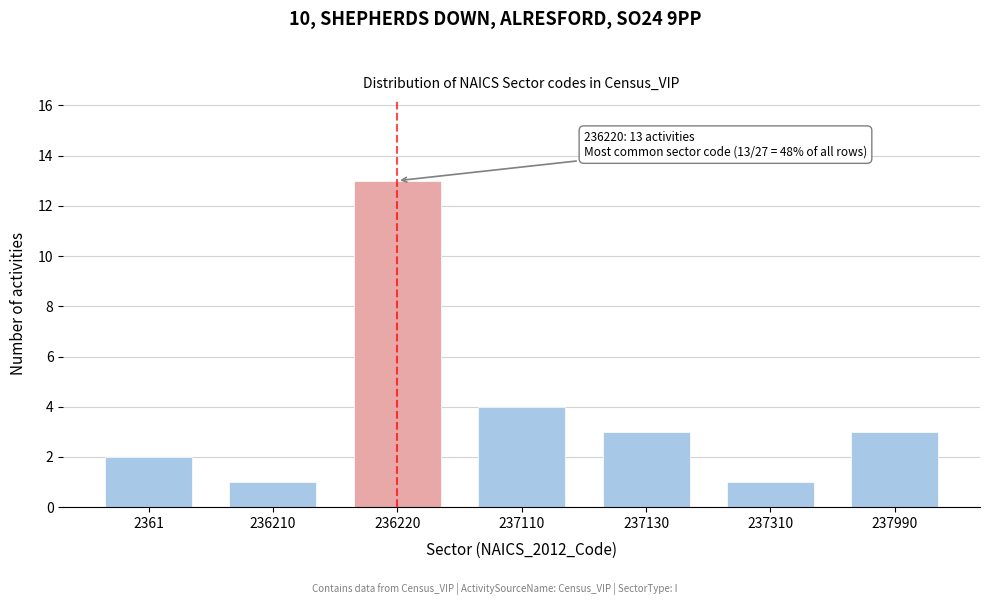

Reading right to left, extract all data points from this chart.

3	1	3	4	13	1	2